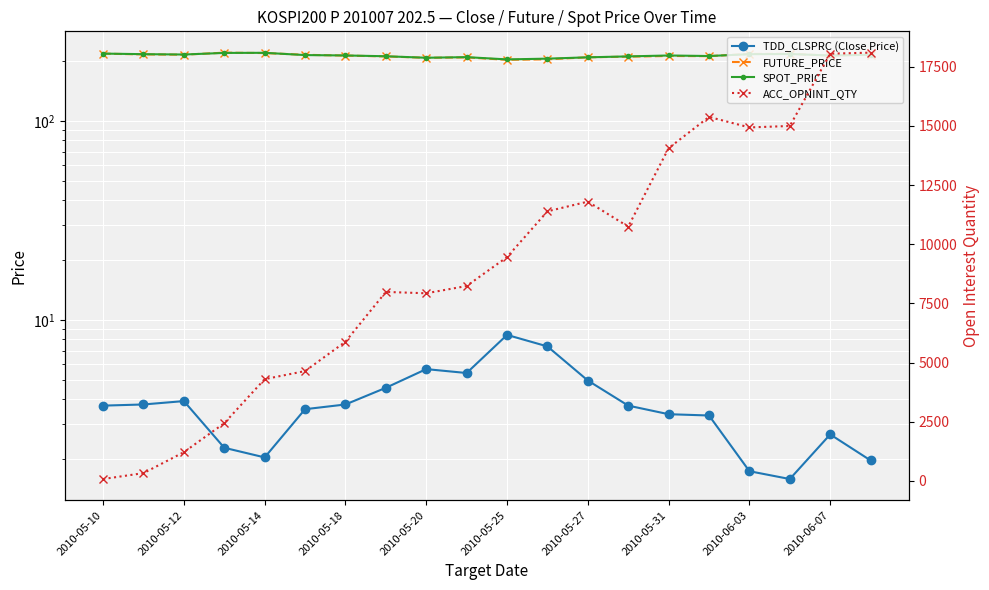

Is it true that ACC_OPNINT_QTY equals 3051.8 at 2010-05-25?

False